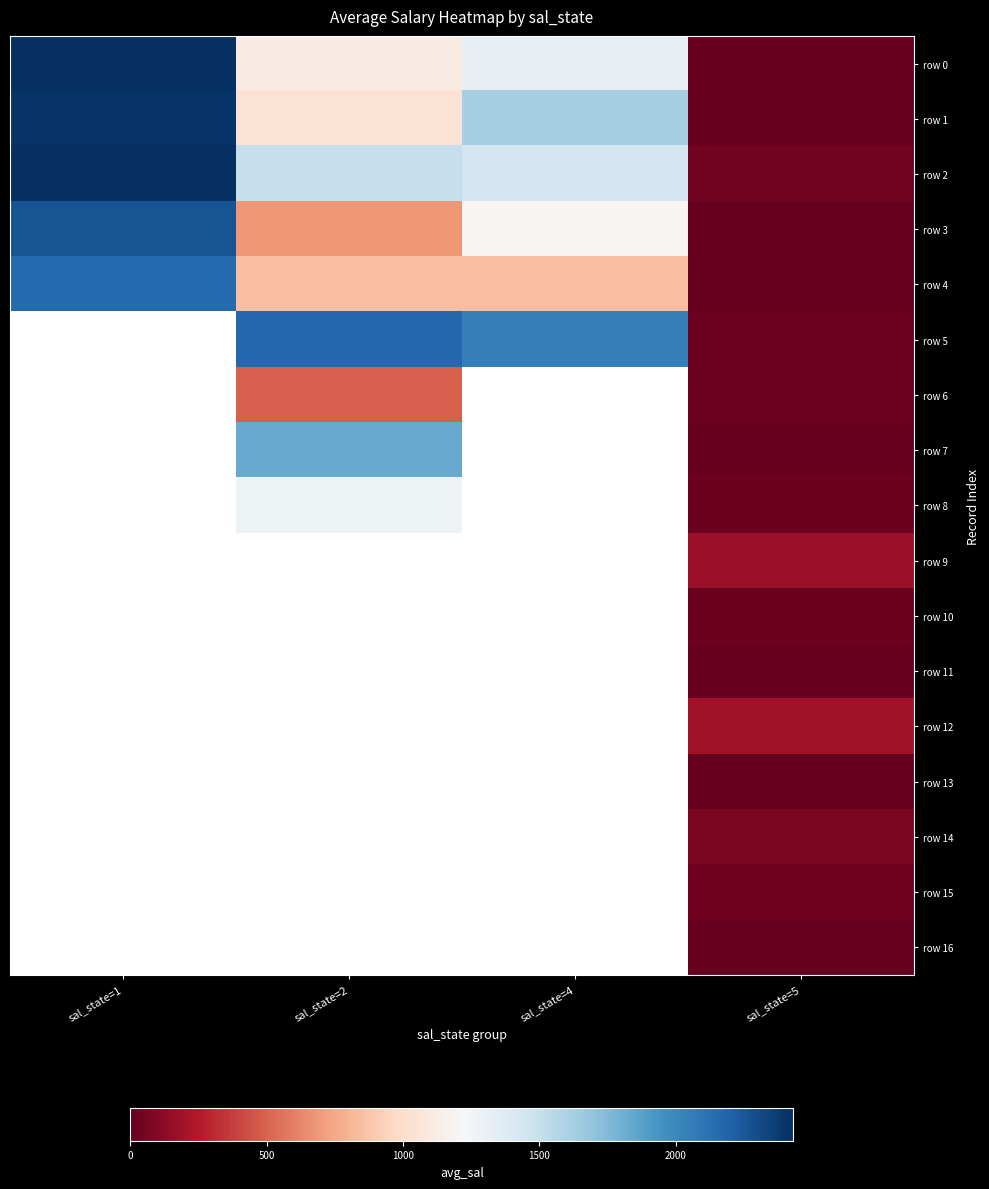

How many distinct data groups are displayed?

17